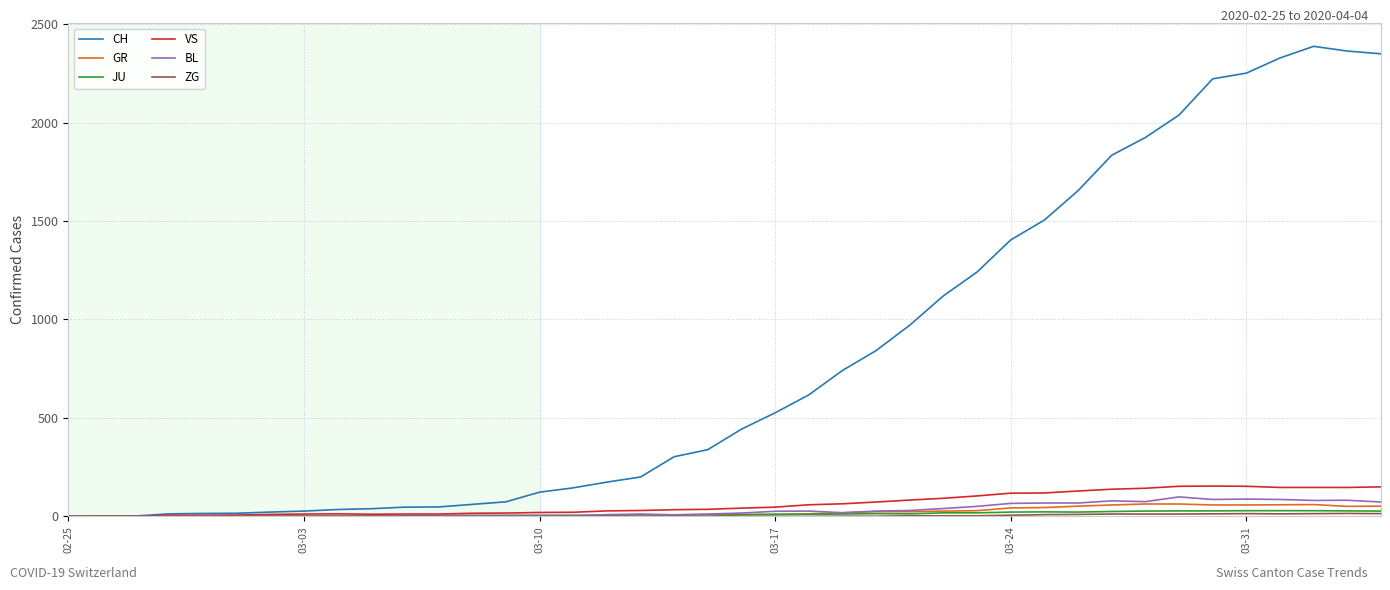

What is the highest value of the GR series?

63